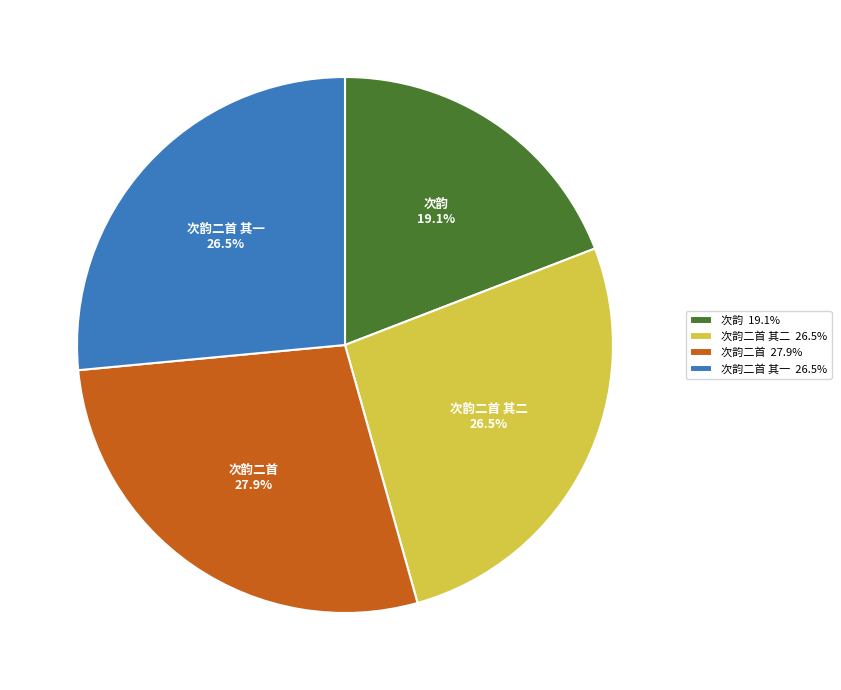

What percentage is NOT represented by 次韵二首 27.9%?

72.1%